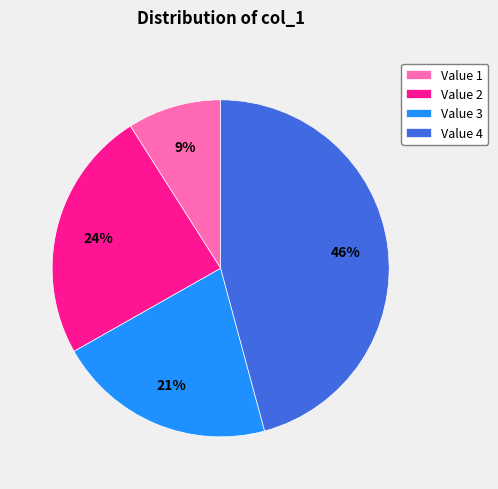

Which has a higher value, Value 3 or Value 2?

Value 2